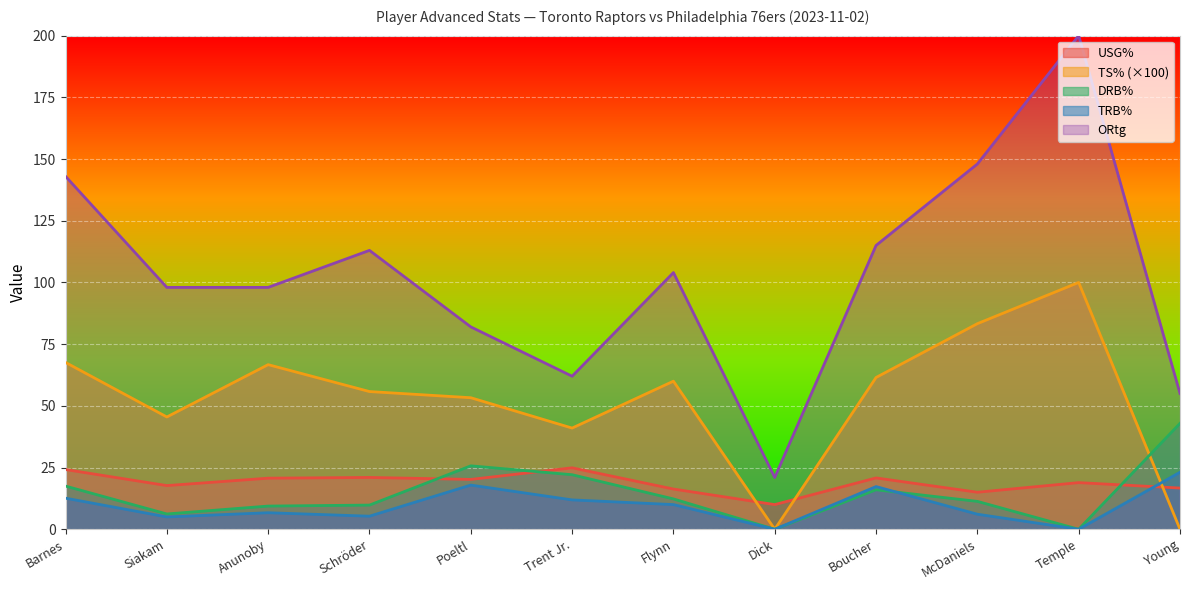

How many positive values does the DRB% series have?

10